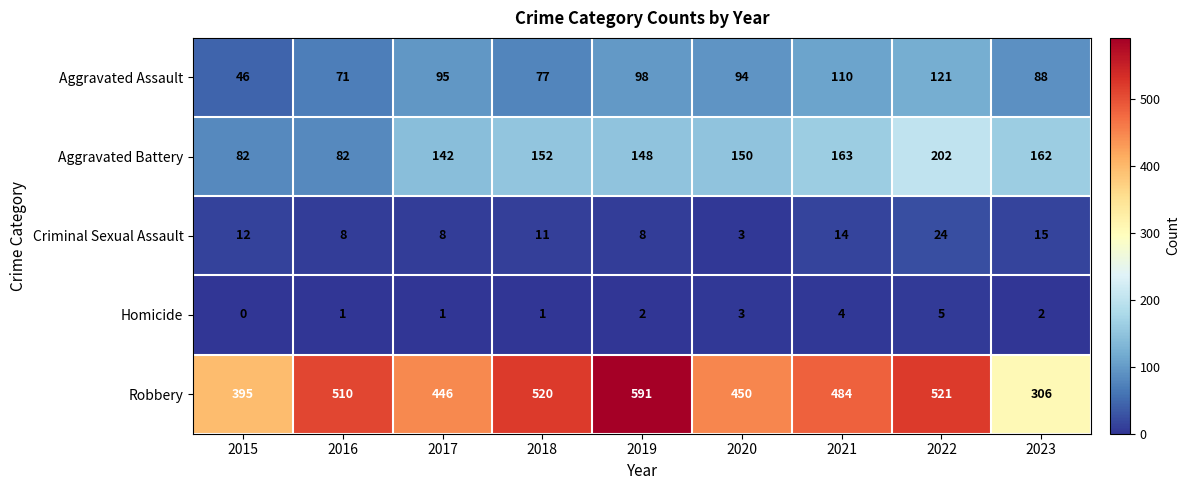

What is the difference between the highest and lowest values at 2021?

480